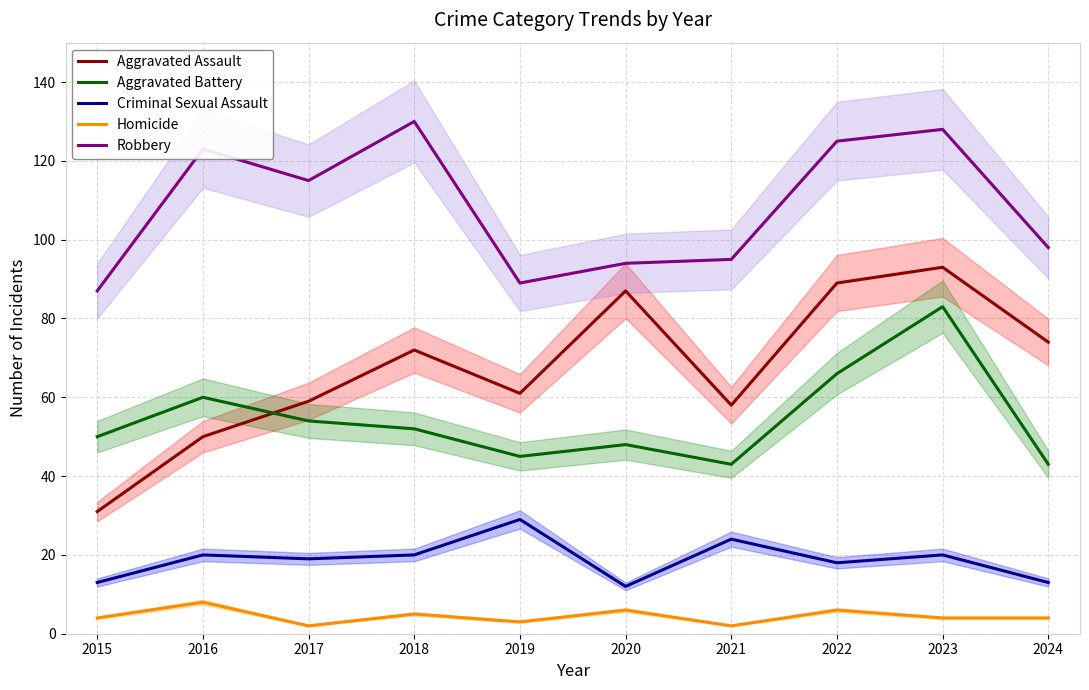

List the series in order of their peak value, highest first.

Robbery, Aggravated Assault, Aggravated Battery, Criminal Sexual Assault, Homicide